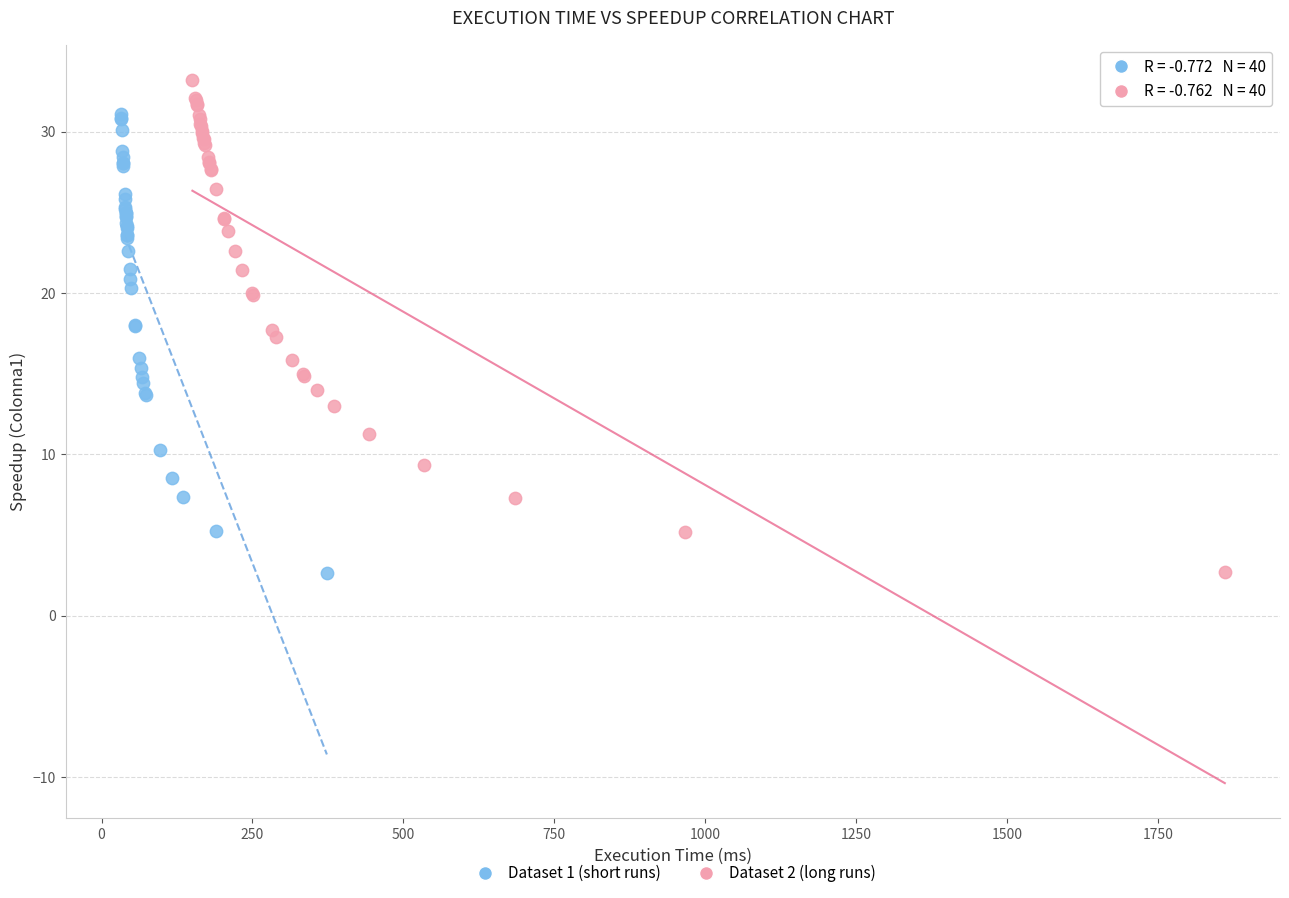

Which series contains the highest Y value?

Dataset 2 (long runs)